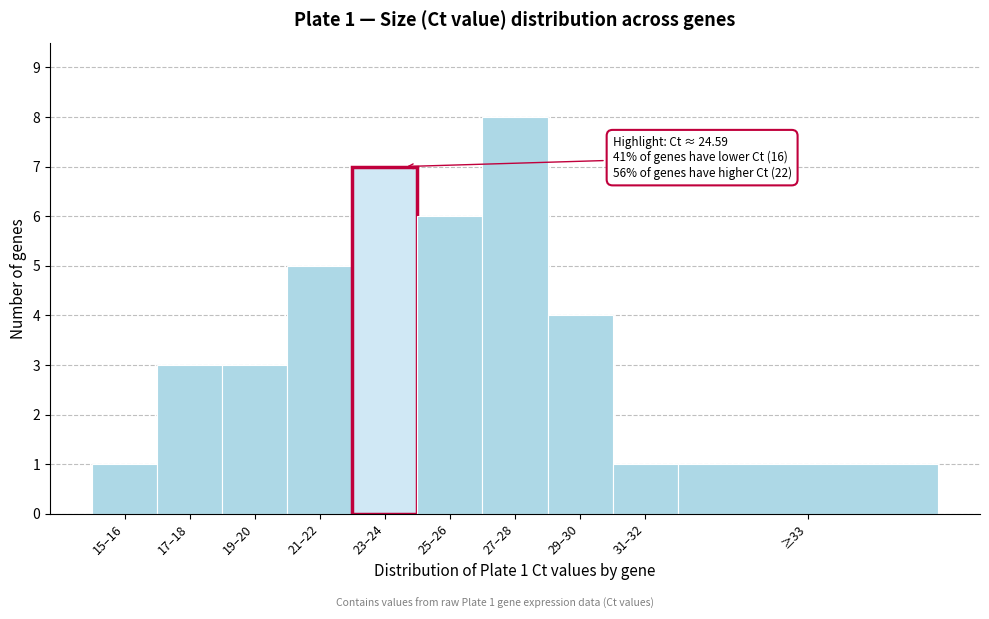

Reading left to right, list all the values displayed in this chart.

15–16=1	17–18=3	19–20=3	21–22=5	23–24=7	25–26=6	27–28=8	29–30=4	31–32=1	≥33=1